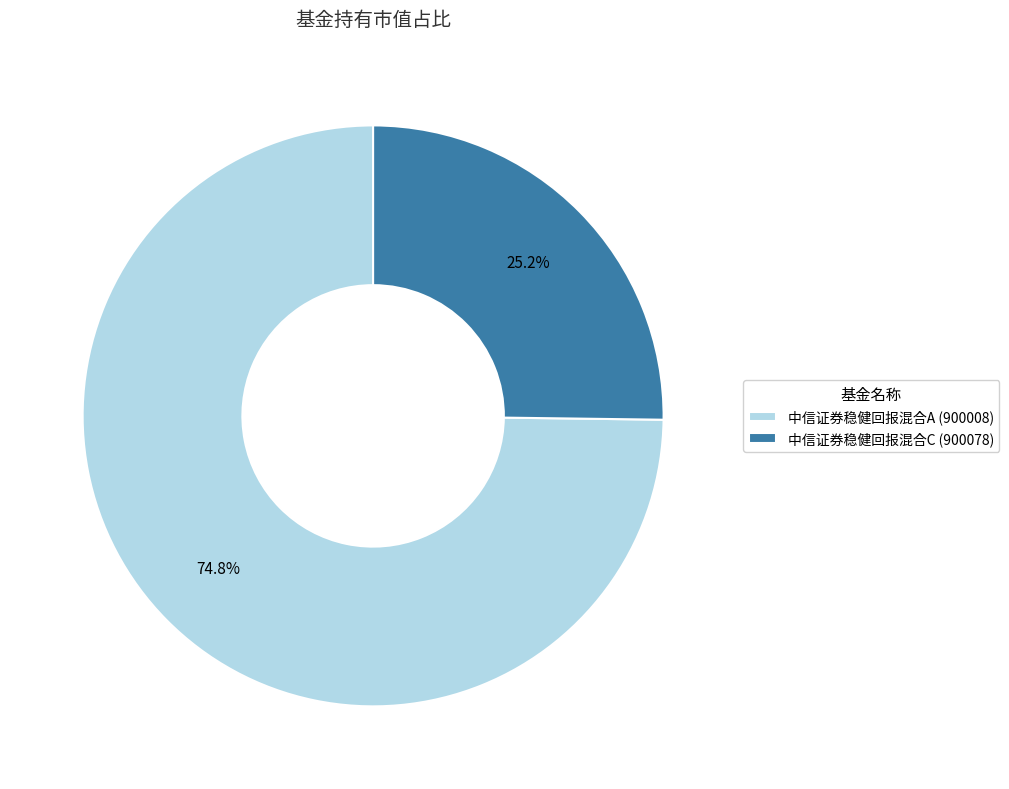

How many slices are in this pie chart?

2